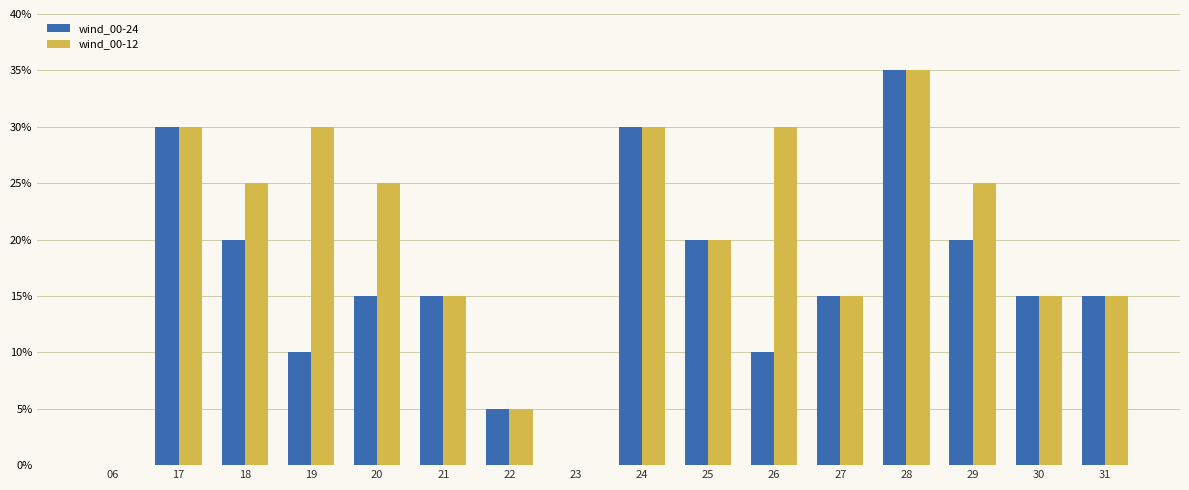

Which series has the largest total across all categories?

wind_00-12